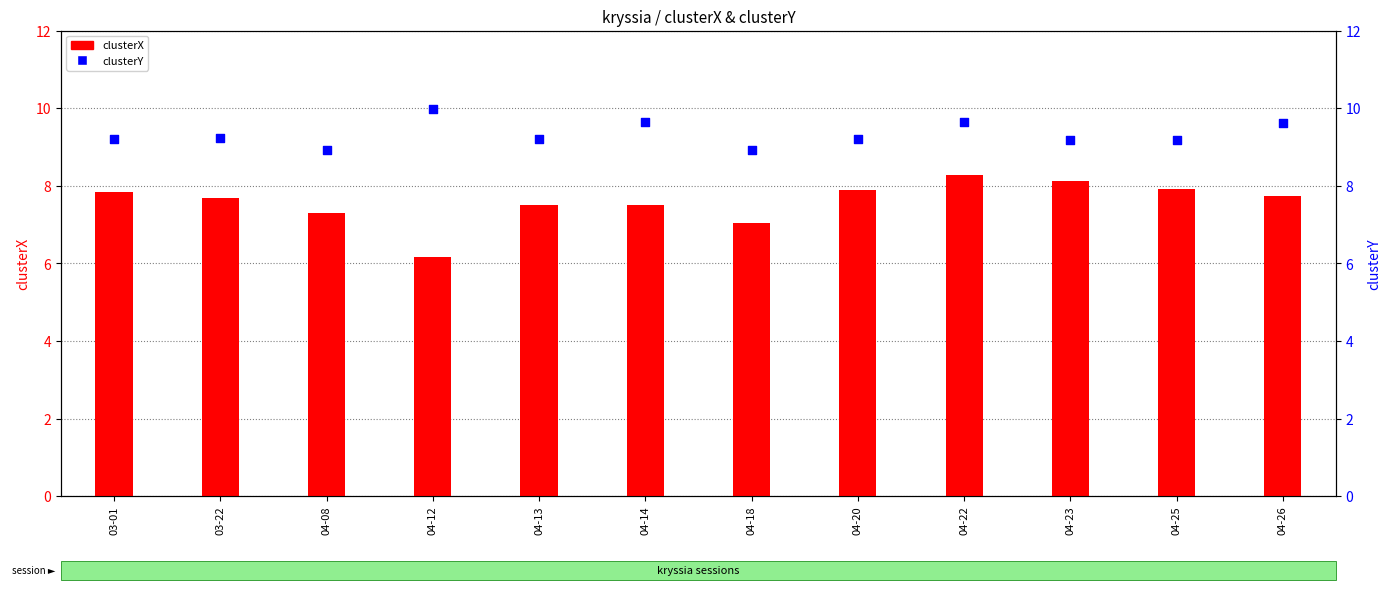

At how many categories does at least one series exceed 9?

10